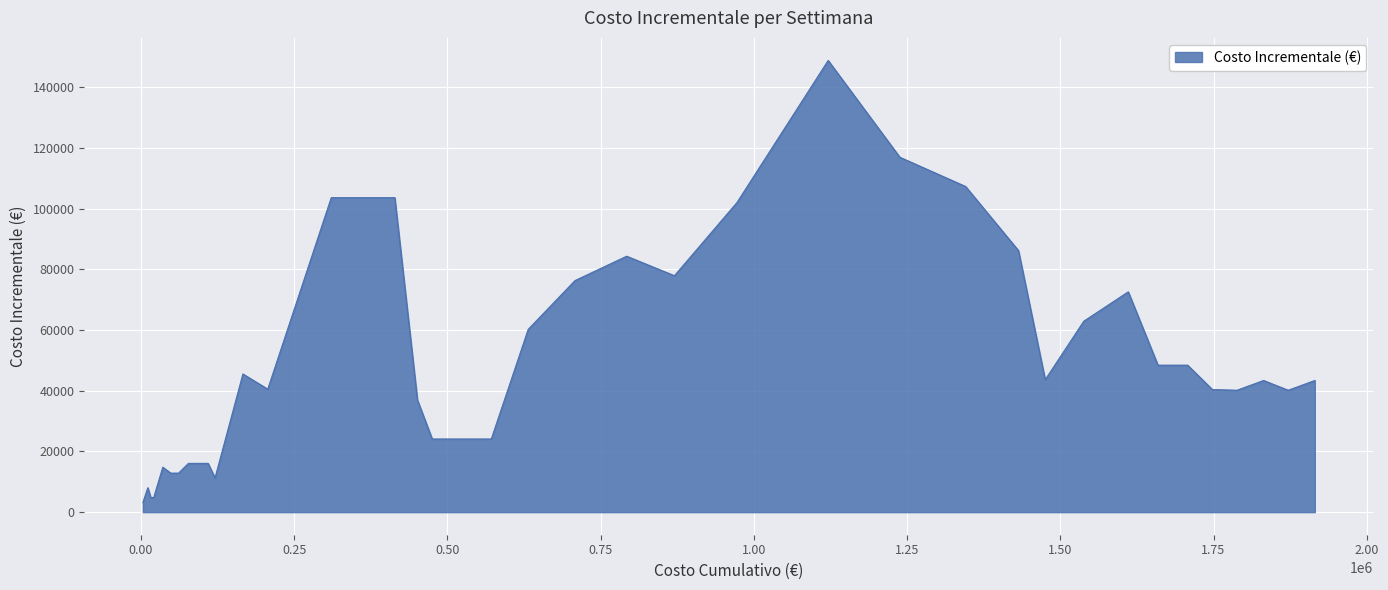

What is the difference between the maximum and minimum values?

145621.1